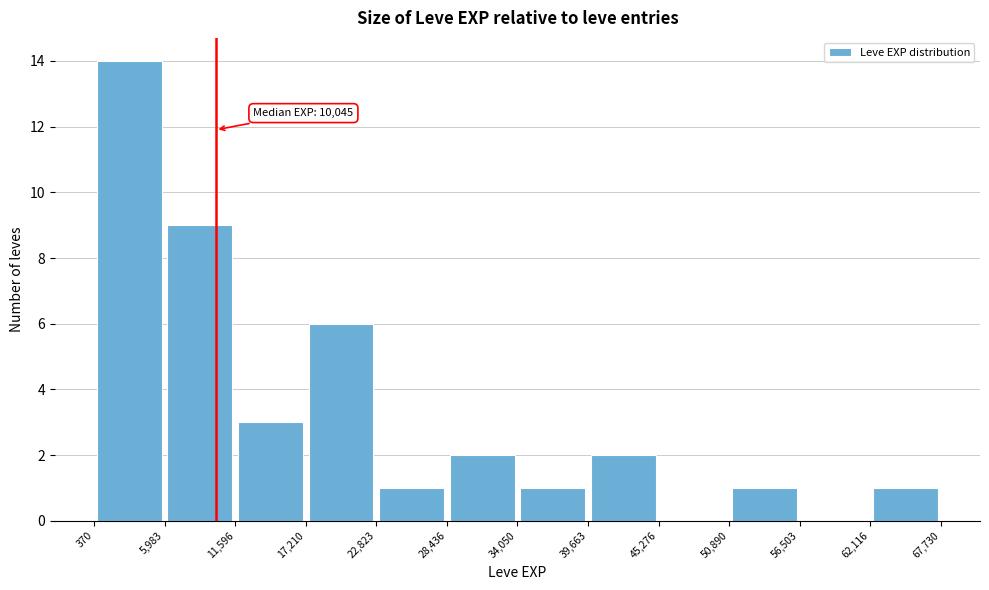

Which range on the x-axis has the tallest bar?

370 to 5,983